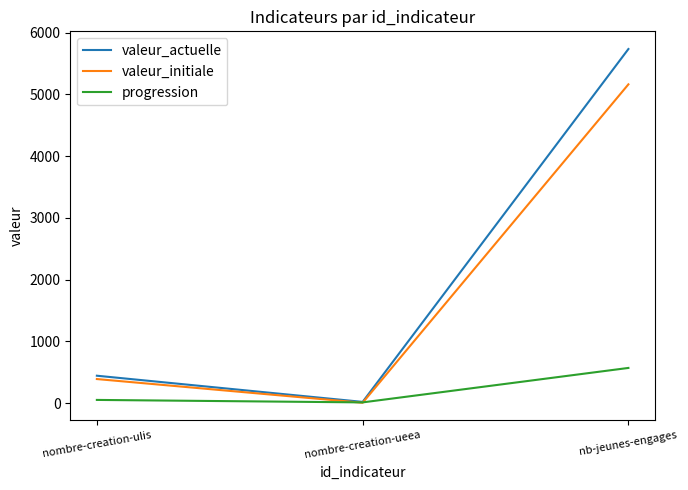

How many lines are shown in the chart?

3